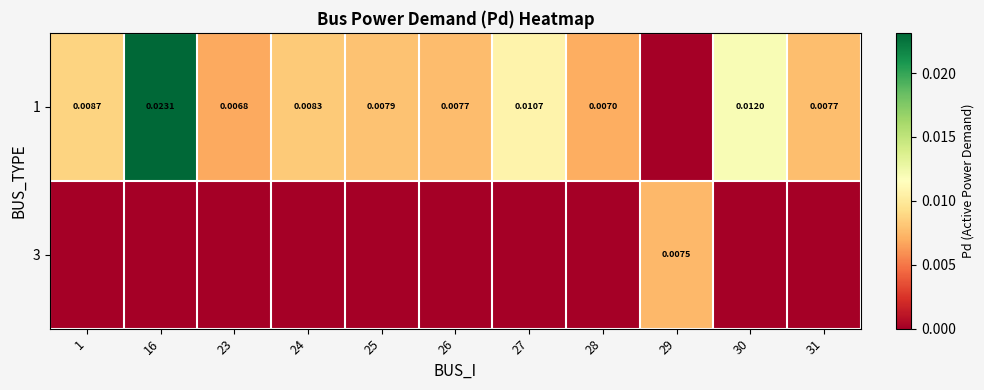

True or false: 1 has a value of 0.0 at 1.

True